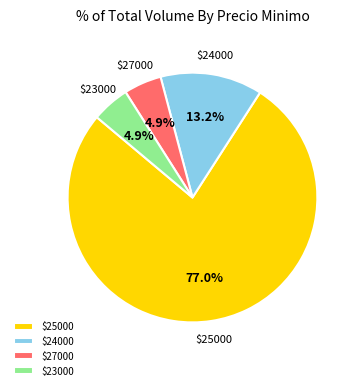

What portion of the pie excludes $27000?

95.1%